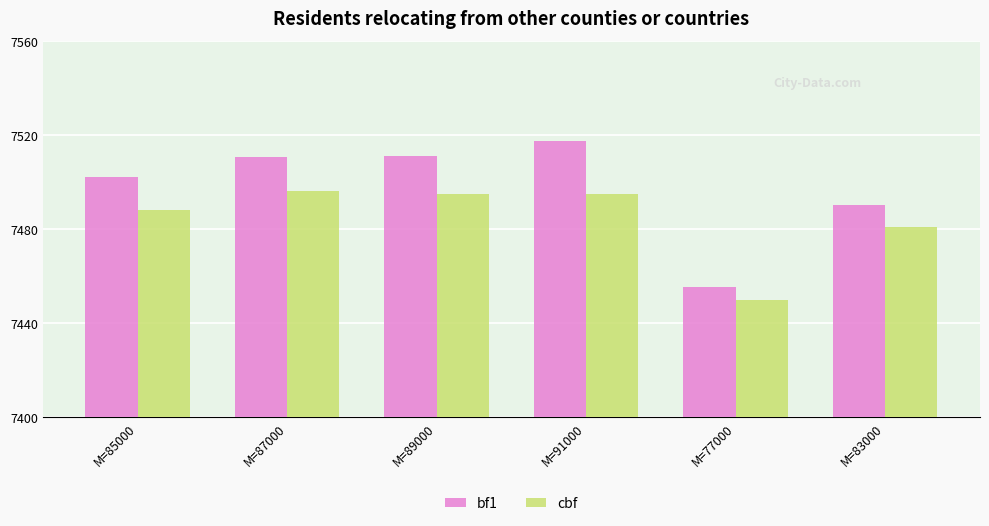

What is the maximum value for bf1?

7517.4